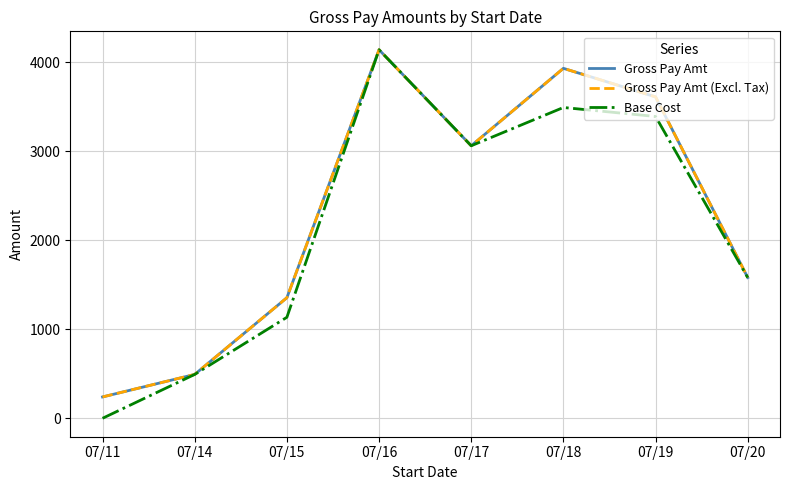

At how many categories does at least one series exceed 3011?

4